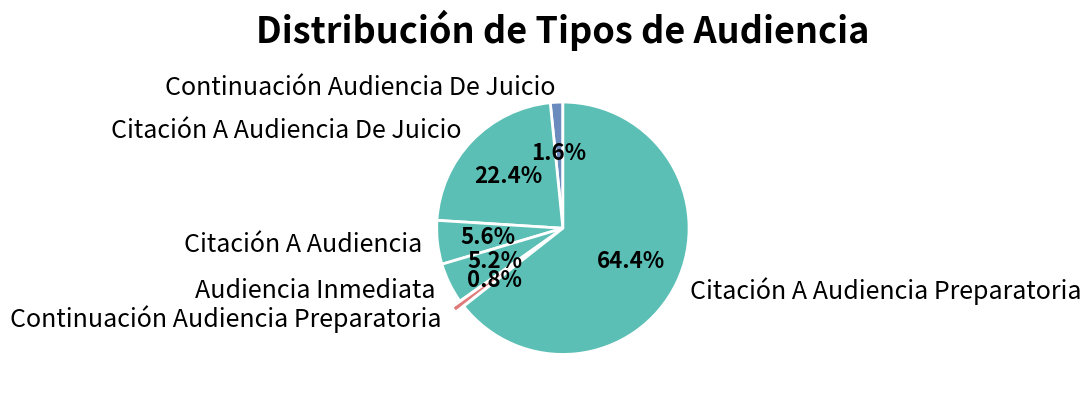

What is the smallest slice in the pie chart?

Continuación Audiencia Preparatoria